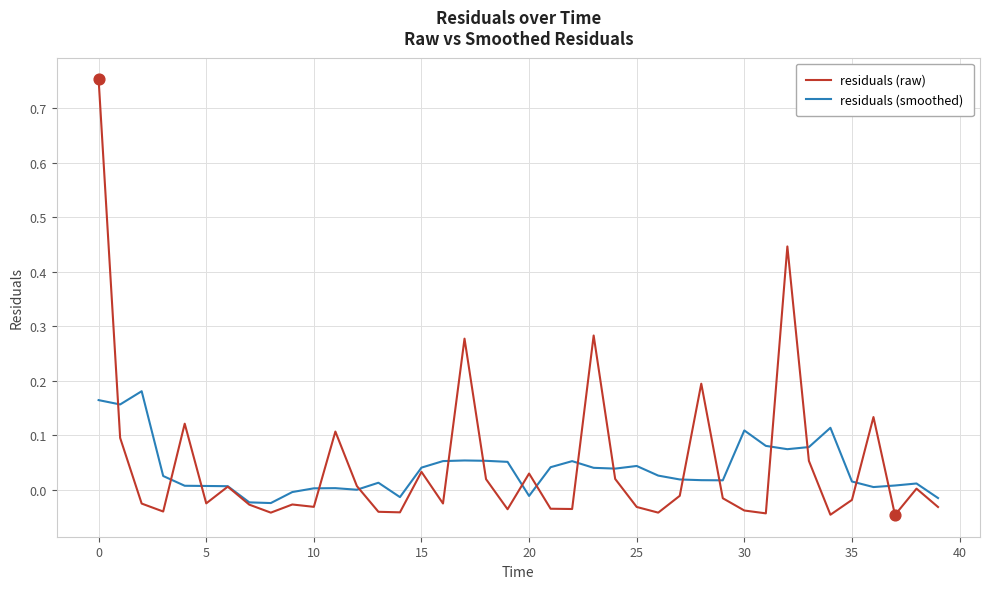

What are all the series names shown in the legend?

residuals (raw), residuals (smoothed)